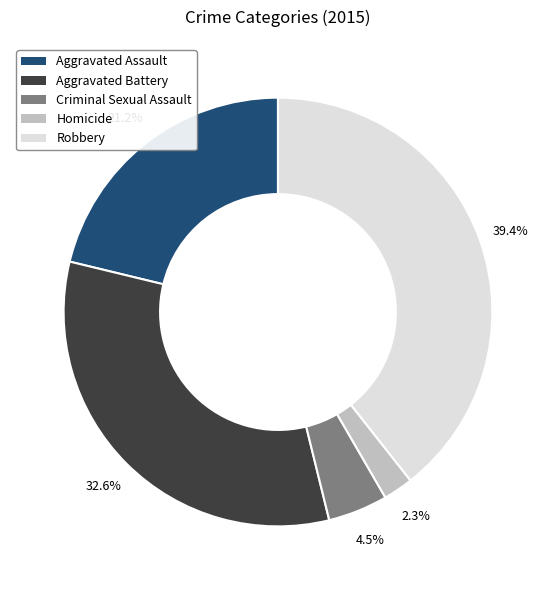

Is there a majority slice in this chart?

No